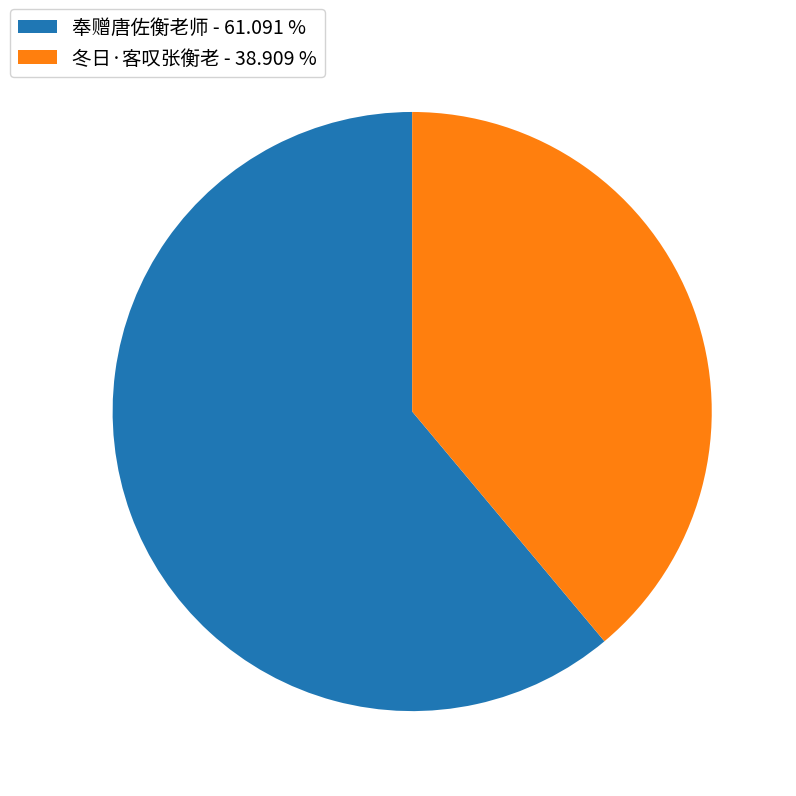

Which has a higher value, 冬日·客叹张衡老 - 38.909 % or 奉赠唐佐衡老师 - 61.091 %?

奉赠唐佐衡老师 - 61.091 %